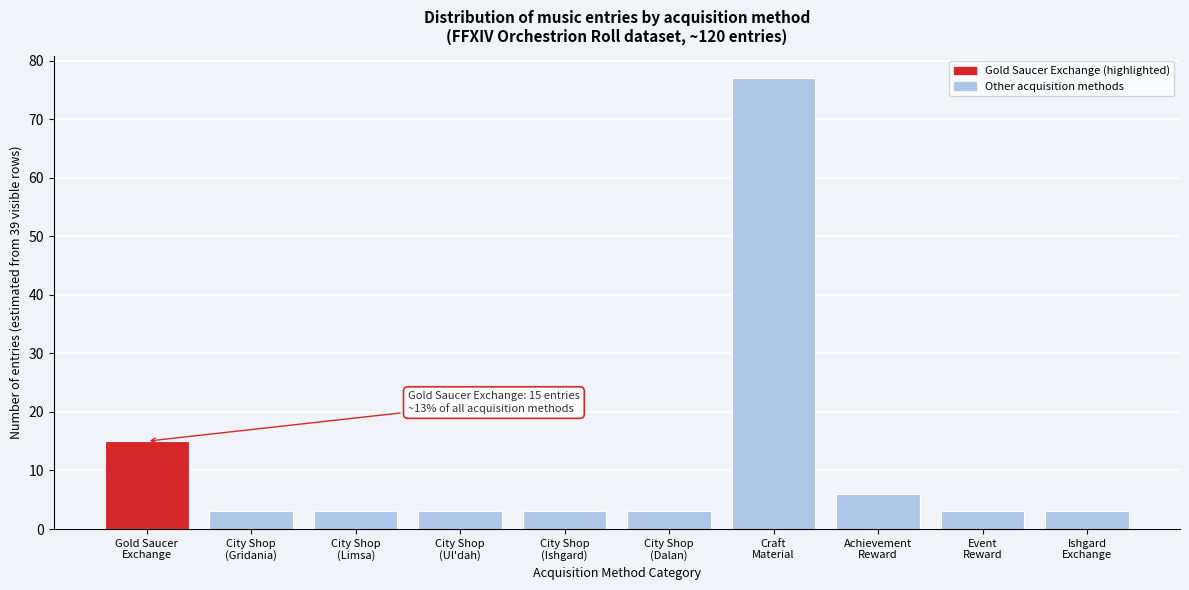

Reading left to right, list all the values displayed in this chart.

15	3	3	3	3	3	77	6	3	3